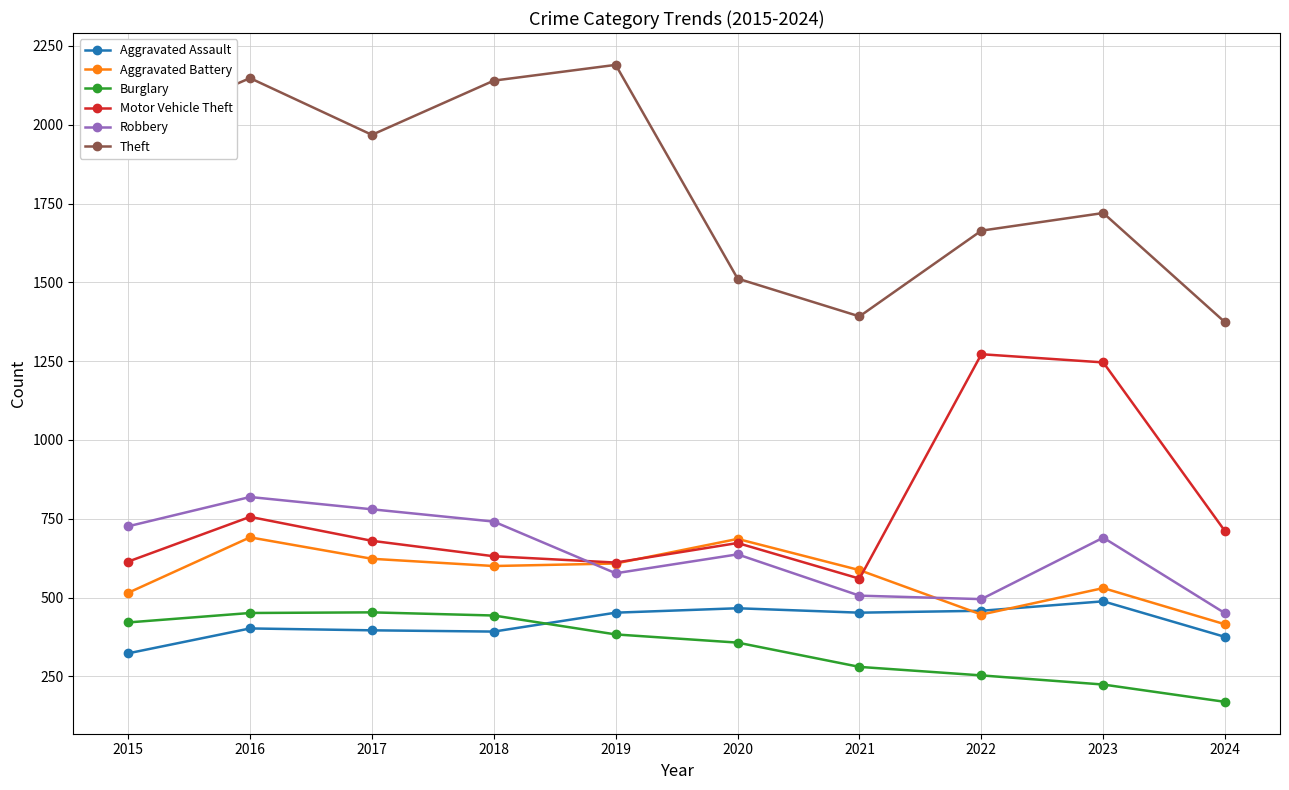

What is the spread (max minus min) of values at 2017?

1572